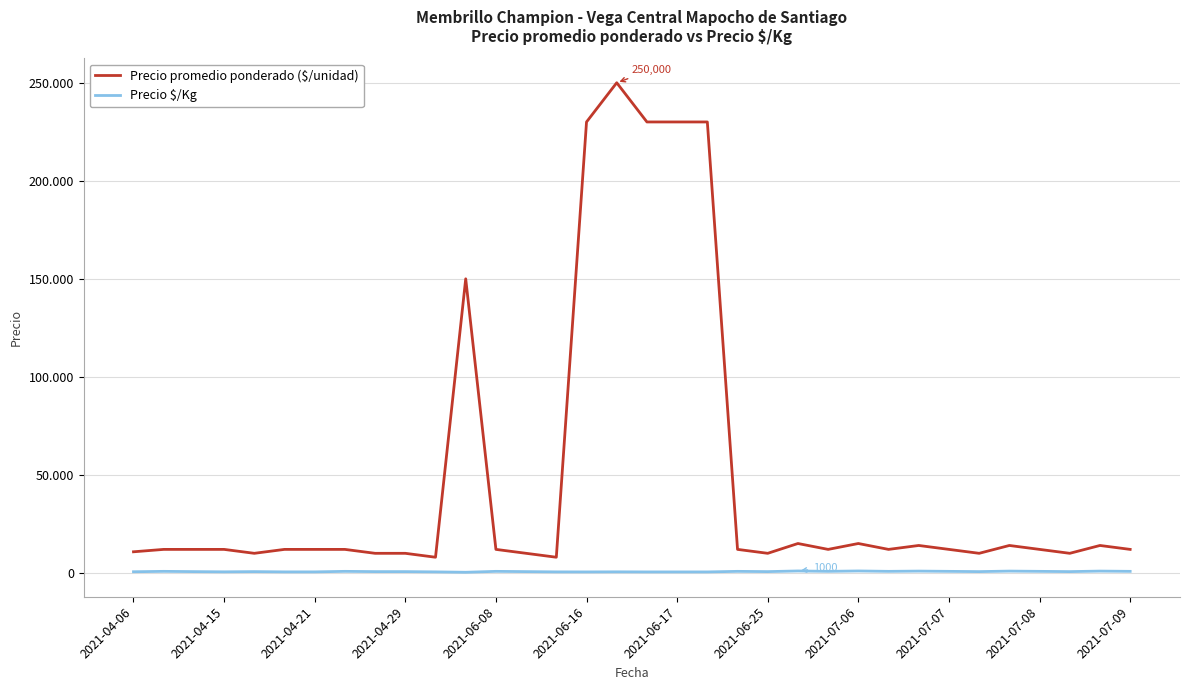

What are all the series names shown in the legend?

Precio promedio ponderado ($/unidad), Precio $/Kg